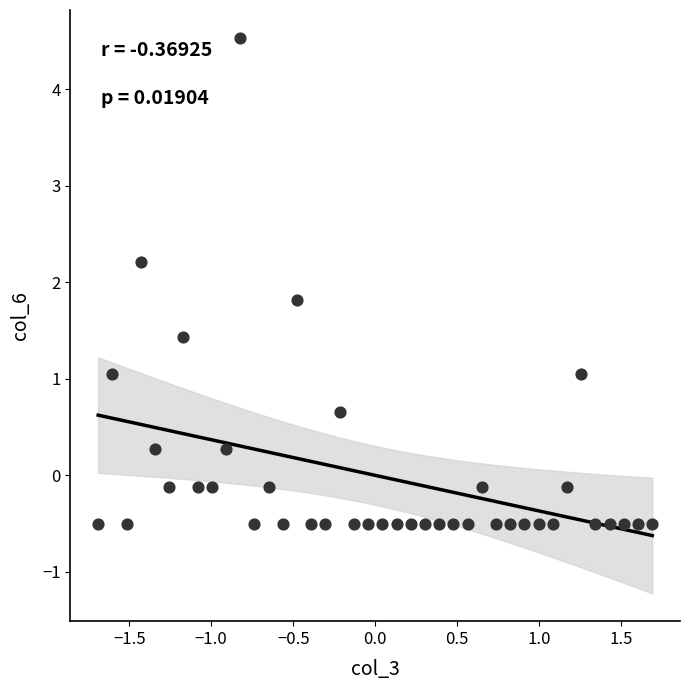

What is the range of X values (max minus min)?

3.4